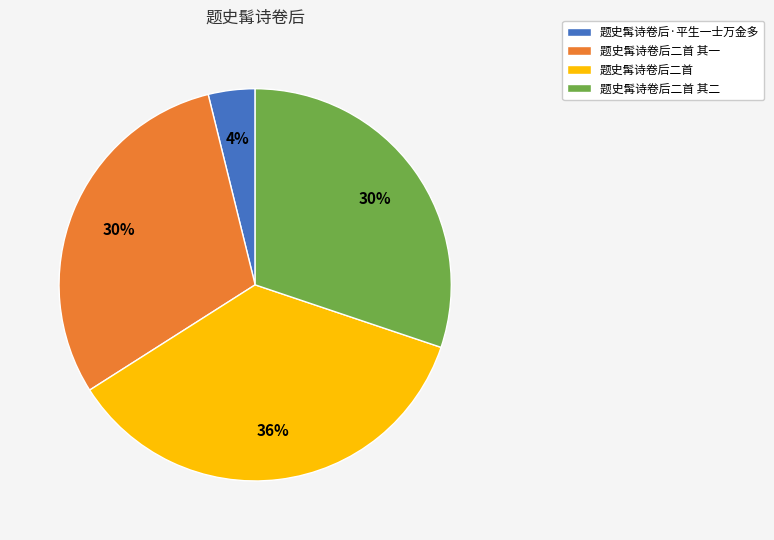

Which category has the biggest portion of the pie?

题史髯诗卷后二首